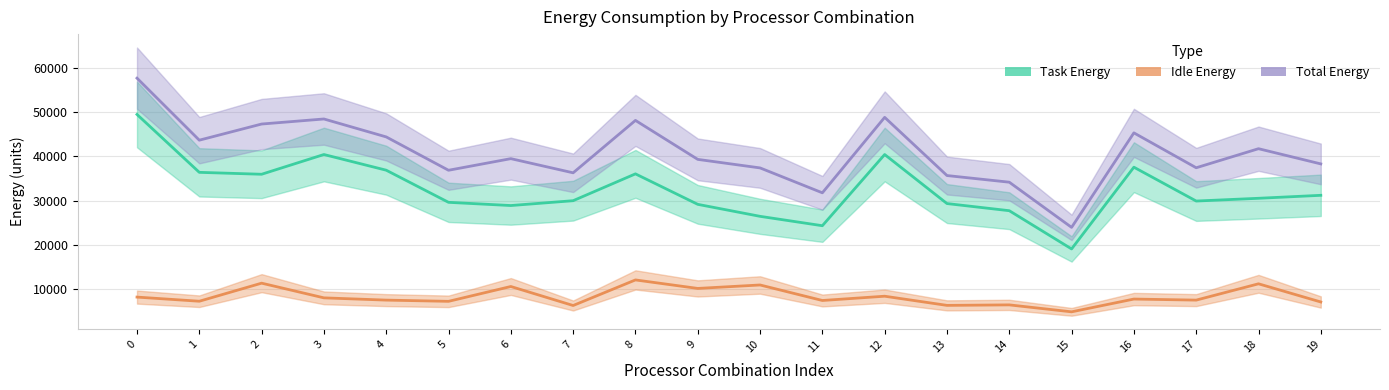

What is the value of the Total Energy point at the 10th from the left?

39303.6